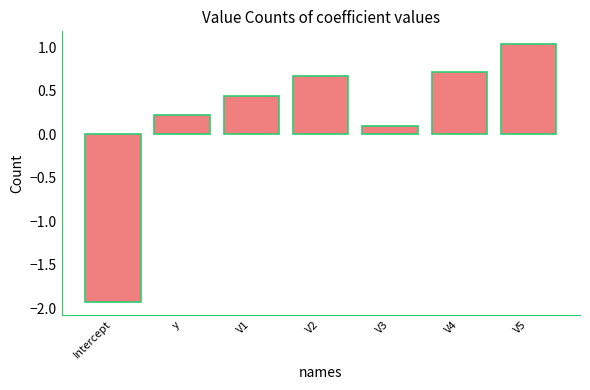

Between V1 and V2, which is larger?

V2